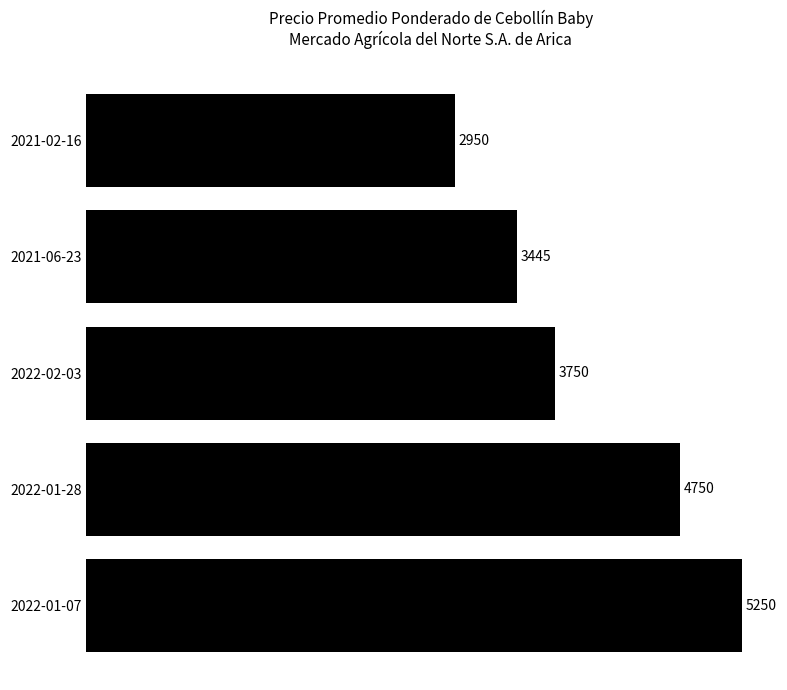

What is the greatest value displayed?

5250